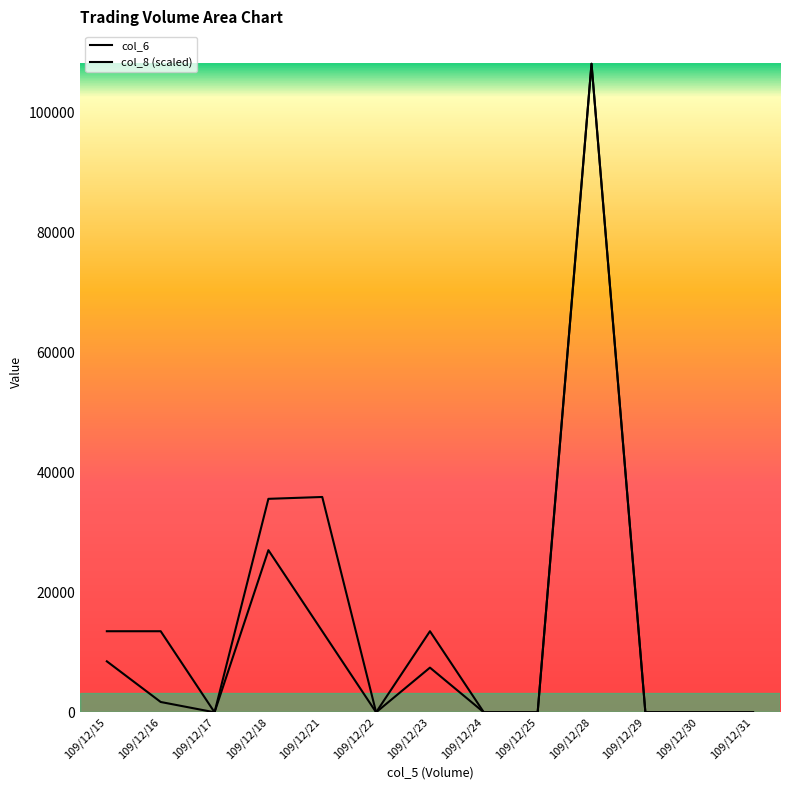

List the labels in order of col_6 value, largest first.

109/12/28, 109/12/21, 109/12/18, 109/12/15, 109/12/23, 109/12/16, 109/12/17, 109/12/22, 109/12/24, 109/12/25, 109/12/29, 109/12/30, 109/12/31